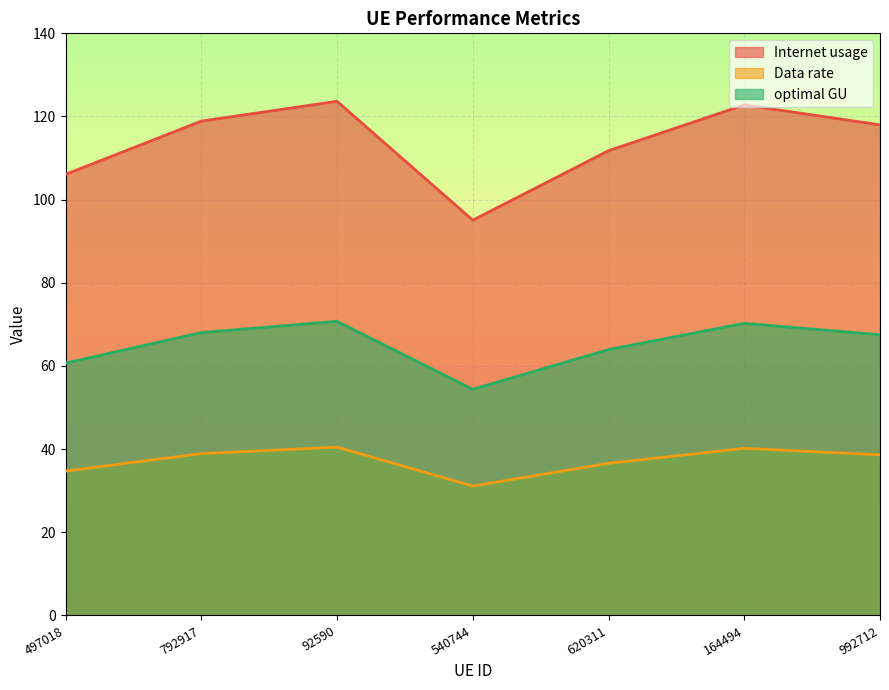

At how many categories does at least one series exceed 105?

6